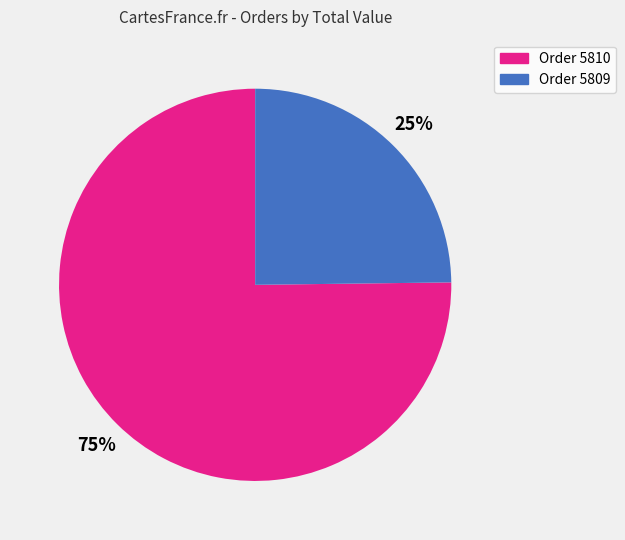

To the nearest percent, what is the difference between the largest and smallest slice percentages?

50%